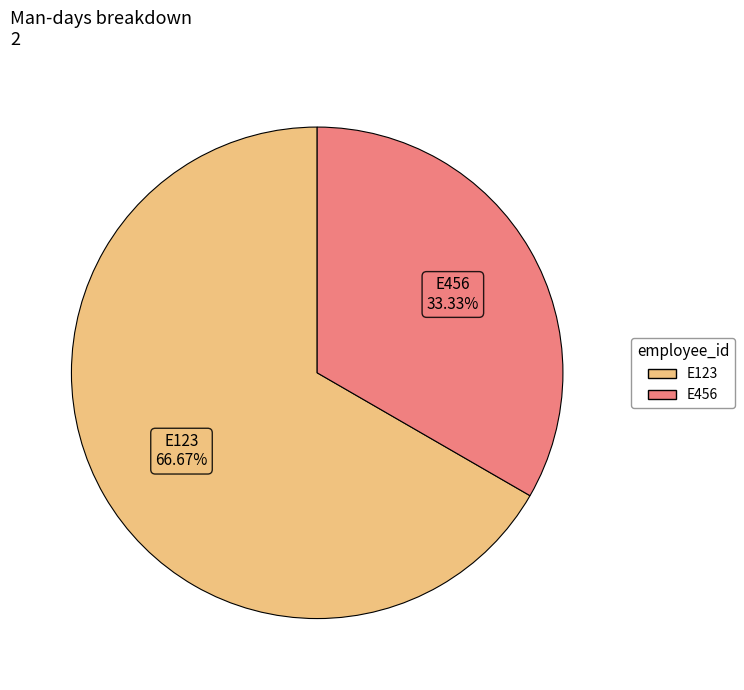

What is the smallest slice in the pie chart?

E456